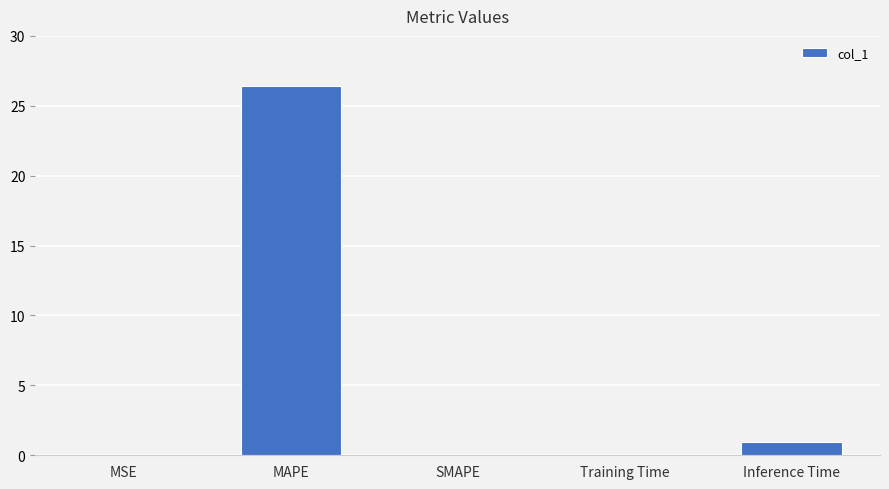

Is it true that the value at SMAPE is 9.6?

False